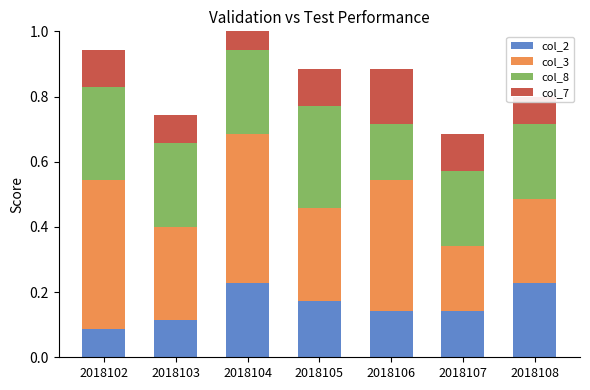

Is it true that col_2 equals 0.2 at 2018105?

True